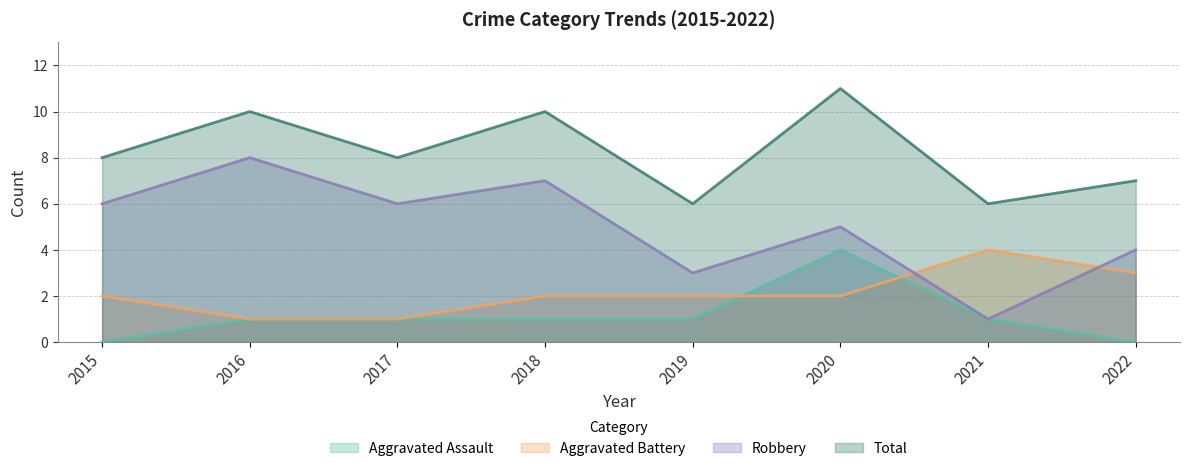

What are all the series names shown in the legend?

Aggravated Assault, Aggravated Battery, Robbery, Total